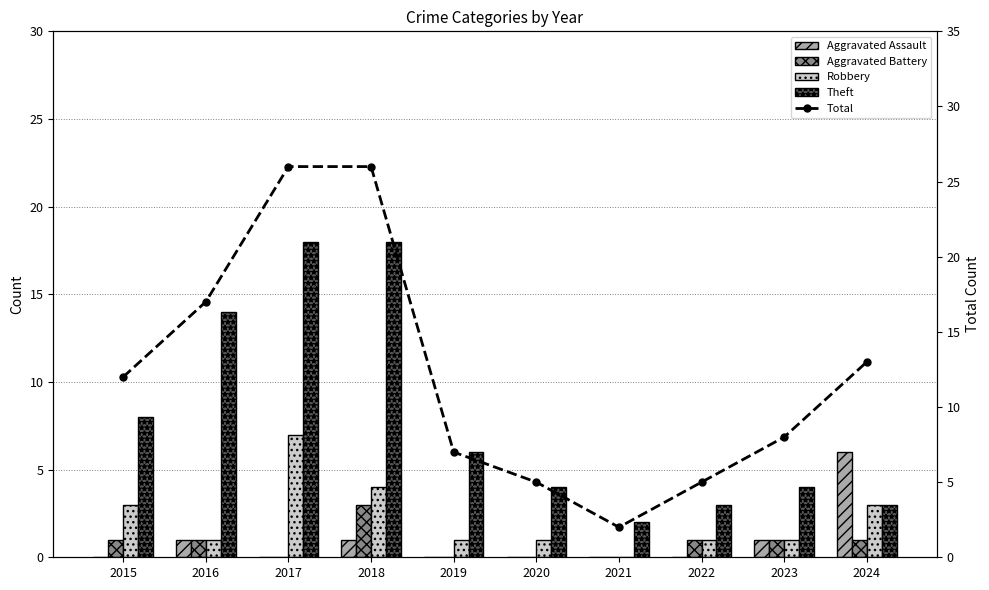

What are all the series names shown in the legend?

Aggravated Assault, Aggravated Battery, Robbery, Theft, Total